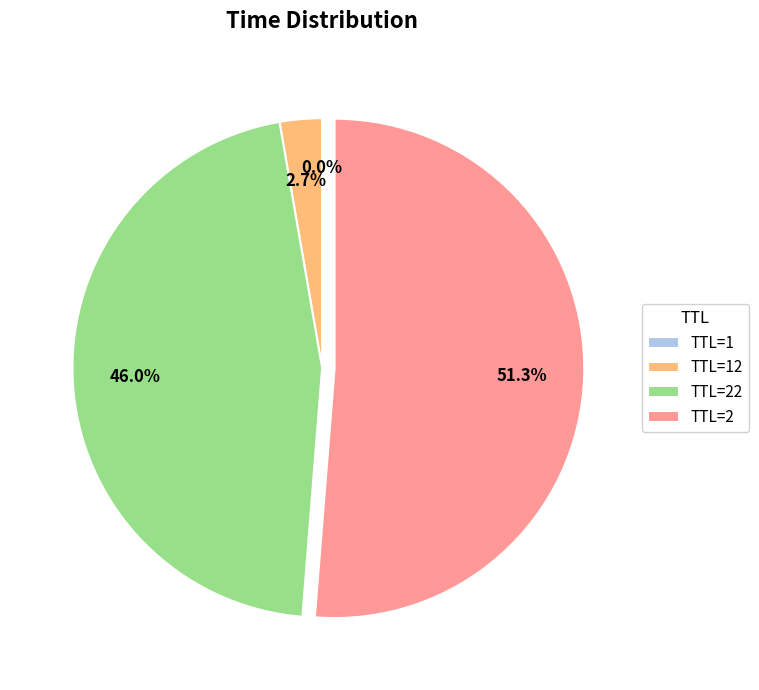

Is there a majority slice in this chart?

Yes